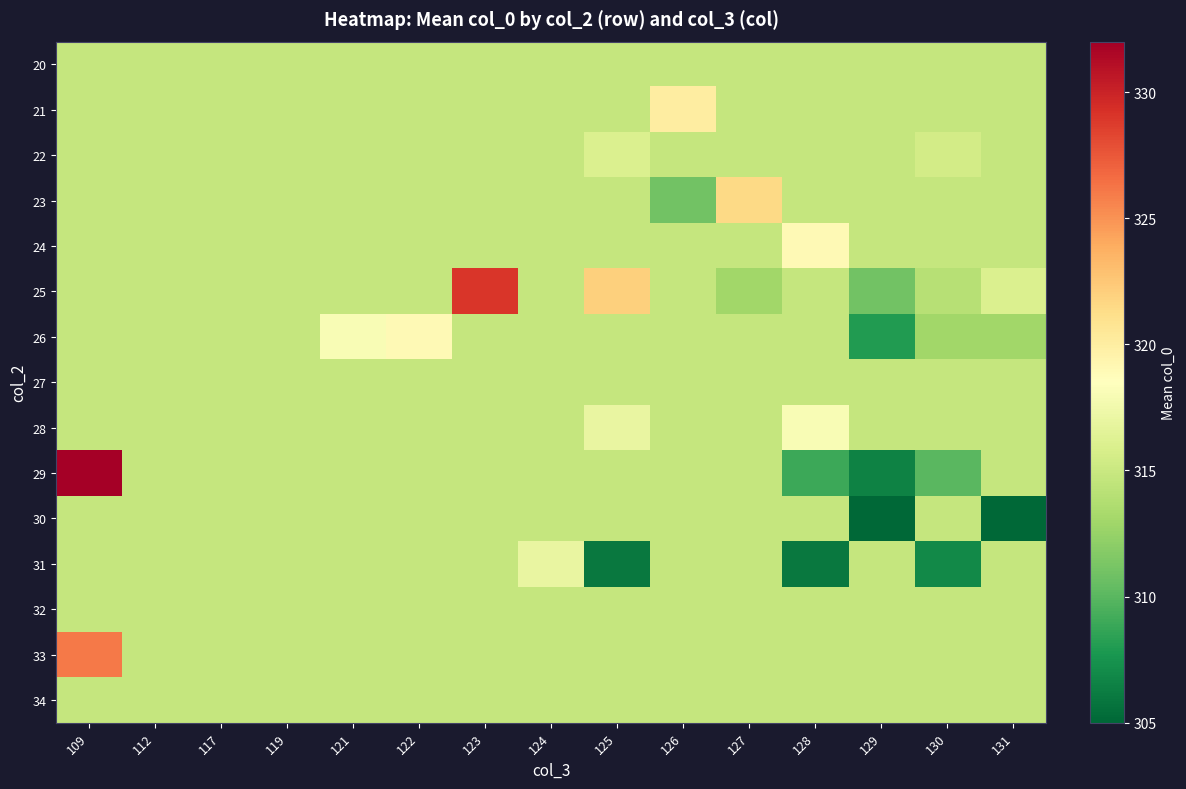

Reading right to left, extract all data points from this chart.

row_0: 131=314.8	130=314.8	129=314.8	128=314.8	127=314.8	126=314.8	125=314.8	124=314.8	123=314.8	122=314.8	121=314.8	119=314.8	117=314.8	112=314.8	109=314.8
row_1: 131=314.8	130=314.8	129=314.8	128=314.8	127=314.8	126=320.0	125=314.8	124=314.8	123=314.8	122=314.8	121=314.8	119=314.8	117=314.8	112=314.8	109=314.8
row_2: 131=314.8	130=315.5	129=314.8	128=314.8	127=314.8	126=314.8	125=316.0	124=314.8	123=314.8	122=314.8	121=314.8	119=314.8	117=314.8	112=314.8	109=314.8
row_3: 131=314.8	130=314.8	129=314.8	128=314.8	127=321.5	126=311.0	125=314.8	124=314.8	123=314.8	122=314.8	121=314.8	119=314.8	117=314.8	112=314.8	109=314.8
row_4: 131=314.8	130=314.8	129=314.8	128=319.0	127=314.8	126=314.8	125=314.8	124=314.8	123=314.8	122=314.8	121=314.8	119=314.8	117=314.8	112=314.8	109=314.8
row_5: 131=316.0	130=314.0	129=311.0	128=314.8	127=313.0	126=314.8	125=322.0	124=314.8	123=329.0	122=314.8	121=314.8	119=314.8	117=314.8	112=314.8	109=314.8
row_6: 131=313.0	130=313.0	129=308.0	128=314.8	127=314.8	126=314.8	125=314.8	124=314.8	123=314.8	122=319.0	121=318.0	119=314.8	117=314.8	112=314.8	109=314.8
row_7: 131=314.8	130=314.8	129=314.8	128=314.8	127=314.8	126=314.8	125=314.8	124=314.8	123=314.8	122=314.8	121=314.8	119=314.8	117=314.8	112=314.8	109=314.8
row_8: 131=314.8	130=314.8	129=314.8	128=318.0	127=314.8	126=314.8	125=317.0	124=314.8	123=314.8	122=314.8	121=314.8	119=314.8	117=314.8	112=314.8	109=314.8
row_9: 131=314.8	130=310.0	129=306.5	128=309.0	127=314.8	126=314.8	125=314.8	124=314.8	123=314.8	122=314.8	121=314.8	119=314.8	117=314.8	112=314.8	109=332.0
row_10: 131=305.0	130=314.8	129=305.0	128=314.8	127=314.8	126=314.8	125=314.8	124=314.8	123=314.8	122=314.8	121=314.8	119=314.8	117=314.8	112=314.8	109=314.8
row_11: 131=314.8	130=307.0	129=314.8	128=306.0	127=314.8	126=314.8	125=306.0	124=317.0	123=314.8	122=314.8	121=314.8	119=314.8	117=314.8	112=314.8	109=314.8
row_12: 131=314.8	130=314.8	129=314.8	128=314.8	127=314.8	126=314.8	125=314.8	124=314.8	123=314.8	122=314.8	121=314.8	119=314.8	117=314.8	112=314.8	109=314.8
row_13: 131=314.8	130=314.8	129=314.8	128=314.8	127=314.8	126=314.8	125=314.8	124=314.8	123=314.8	122=314.8	121=314.8	119=314.8	117=314.8	112=314.8	109=326.0
row_14: 131=314.8	130=314.8	129=314.8	128=314.8	127=314.8	126=314.8	125=314.8	124=314.8	123=314.8	122=314.8	121=314.8	119=314.8	117=314.8	112=314.8	109=314.8